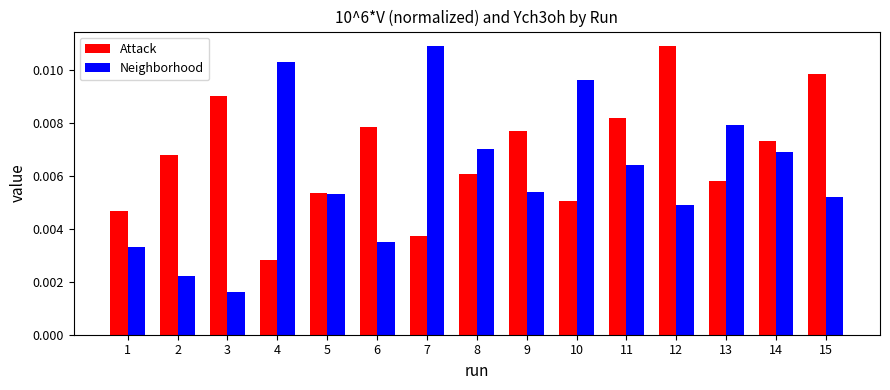

Rank the series by their average value, from highest to lowest.

Attack, Neighborhood